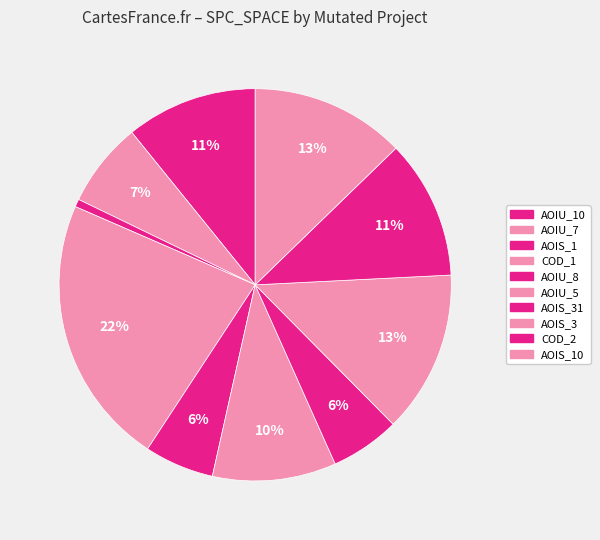

How many slices are in this pie chart?

10